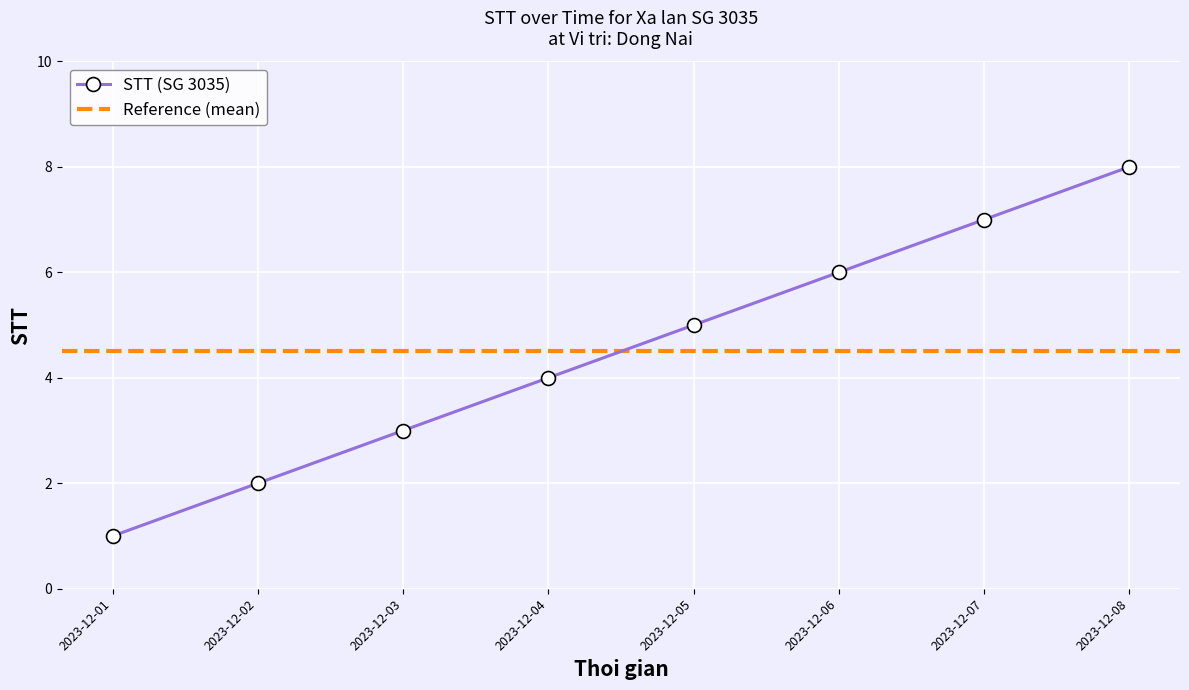

What is the change in value from 2023-12-03 to 2023-12-06?

+3